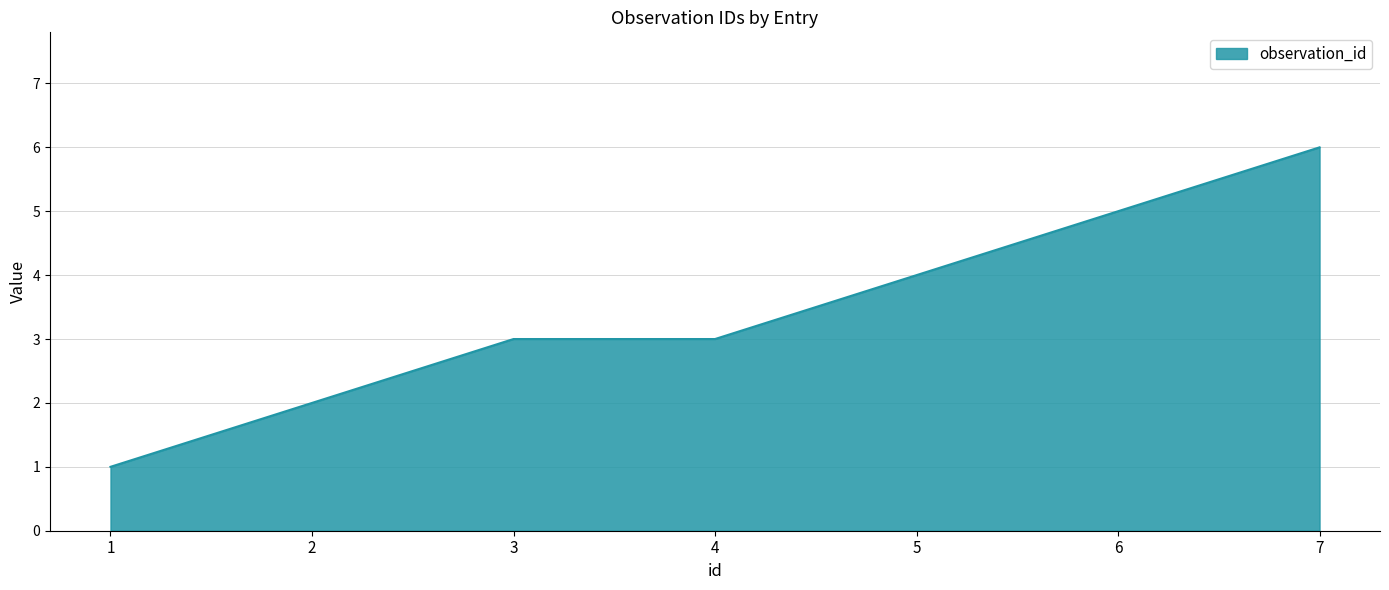

How many series are shown in this chart?

1